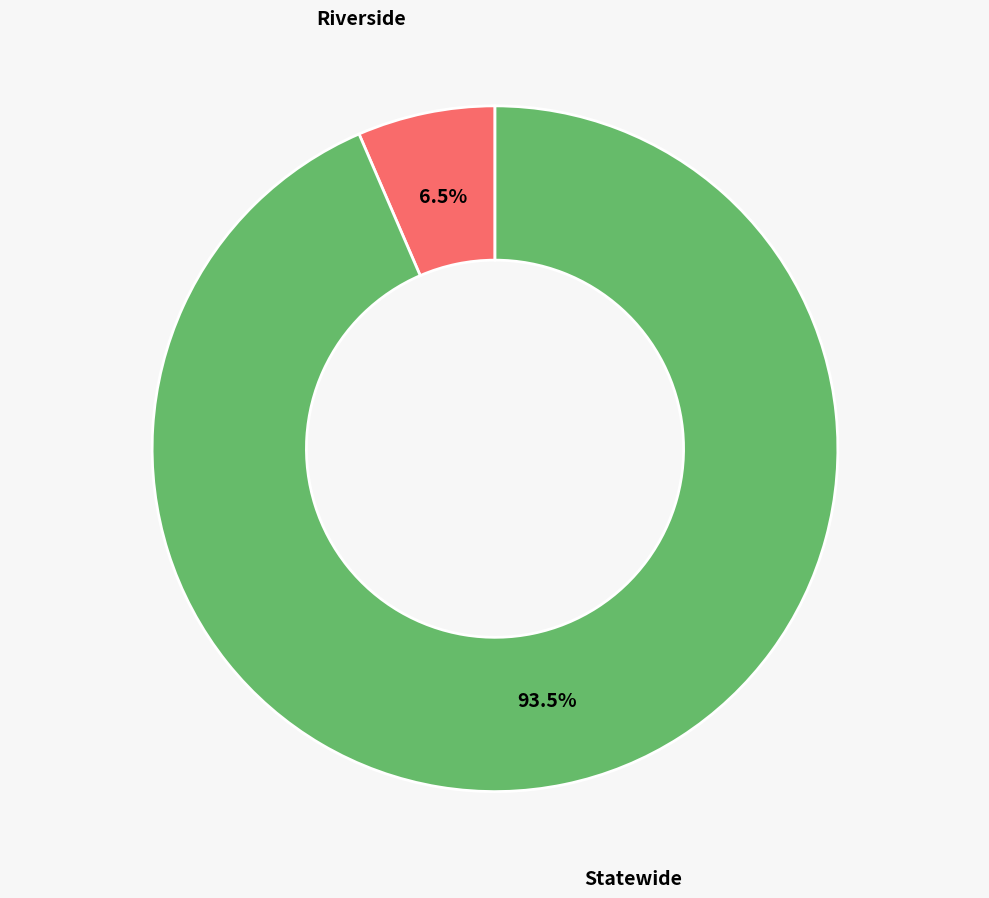

Which slice is the largest?

Statewide